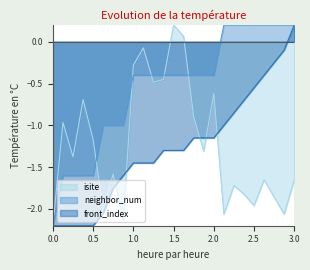

Between 22 and 24, which series saw the biggest shift?

front_index